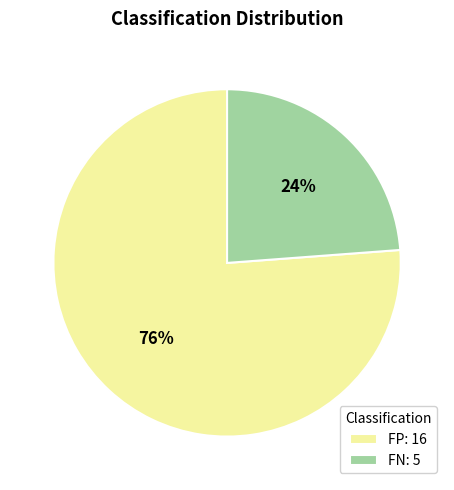

Is there a majority slice in this chart?

Yes